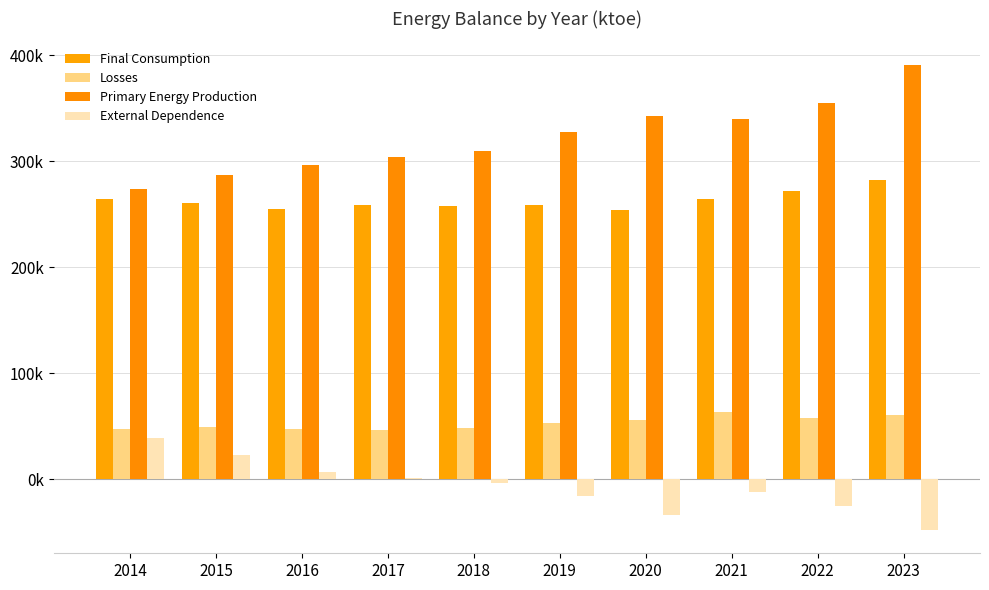

Where does the Primary Energy Production series first go above 327672?

2019